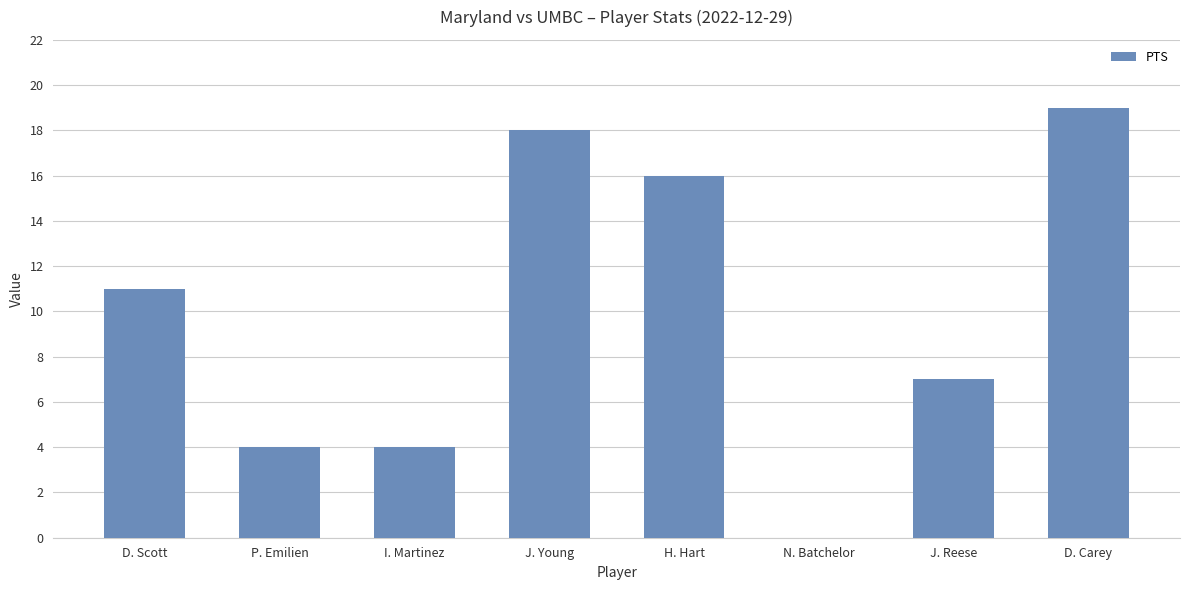

What is the sum of all values?

79